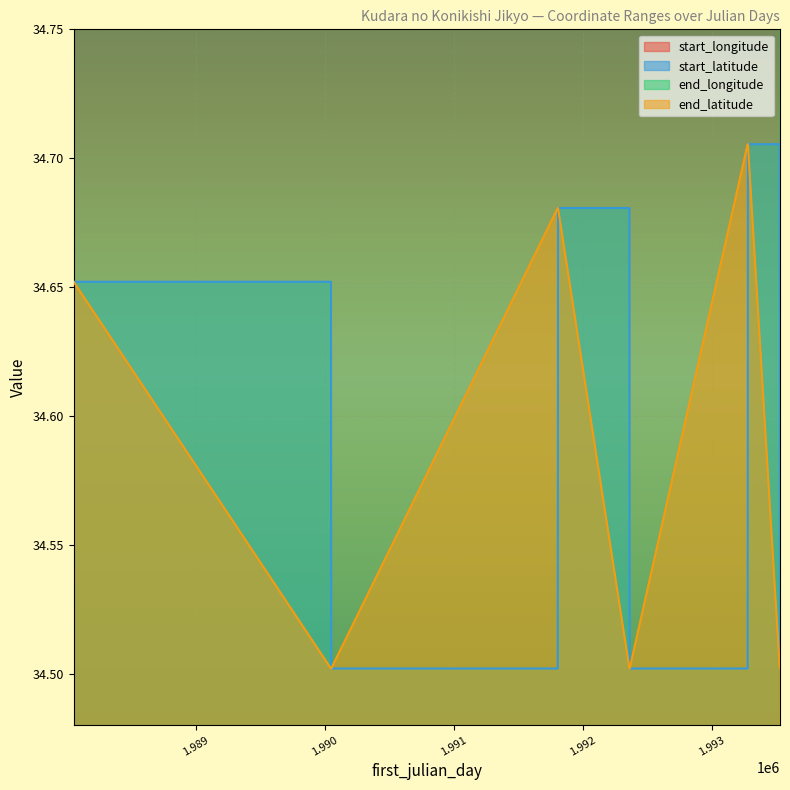

What is the difference between the highest and lowest values at 1992363?

101.3